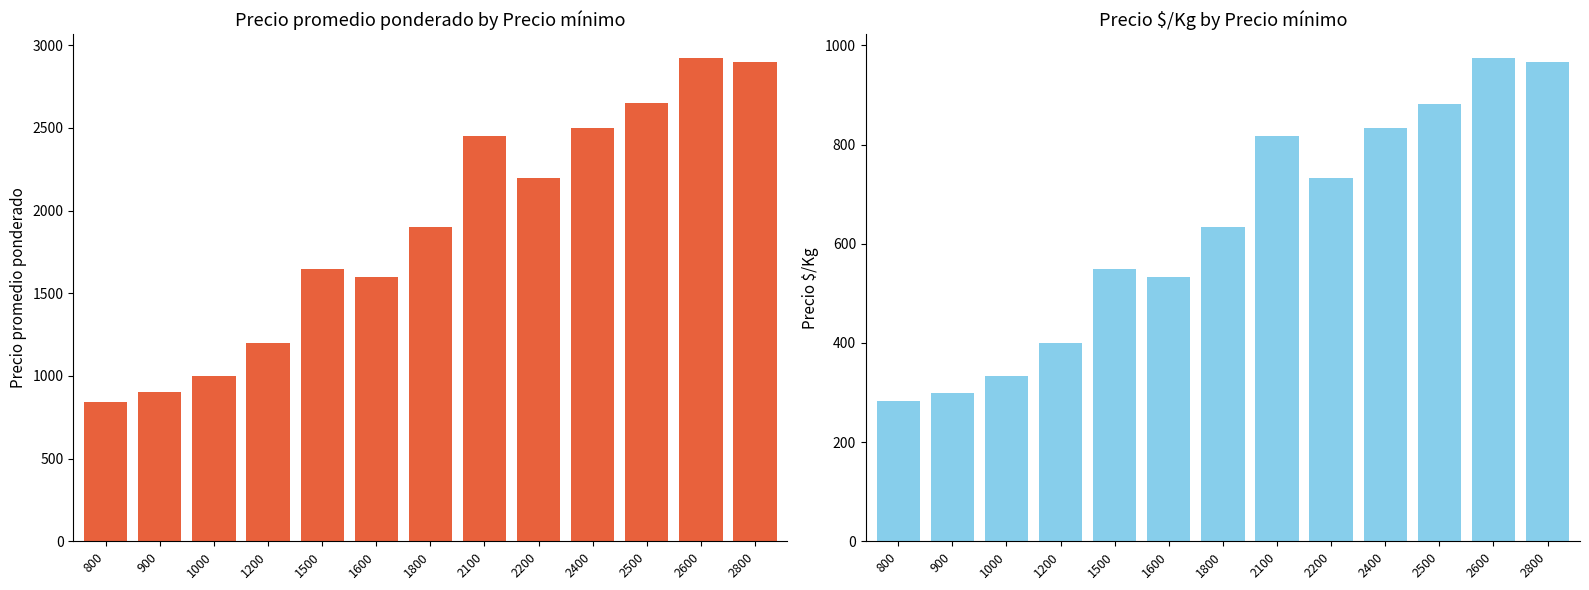

Read the Precio promedio ponderado value at 2200, to the nearest 10.

2200